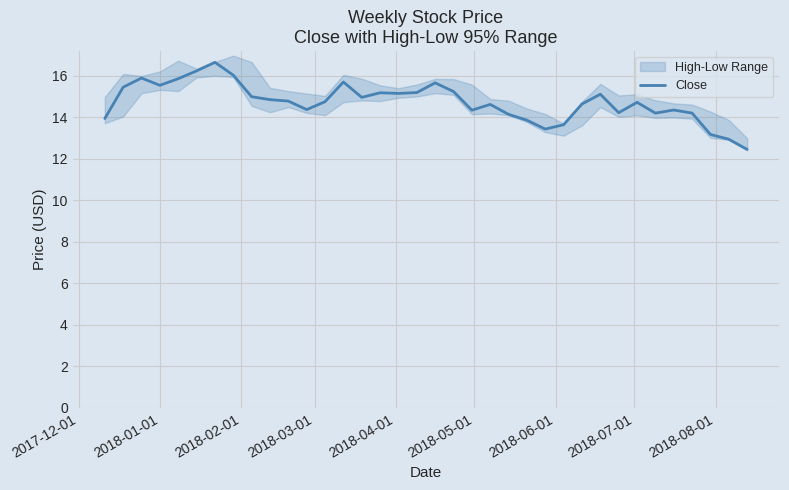

What is the maximum value for Close?

16.7